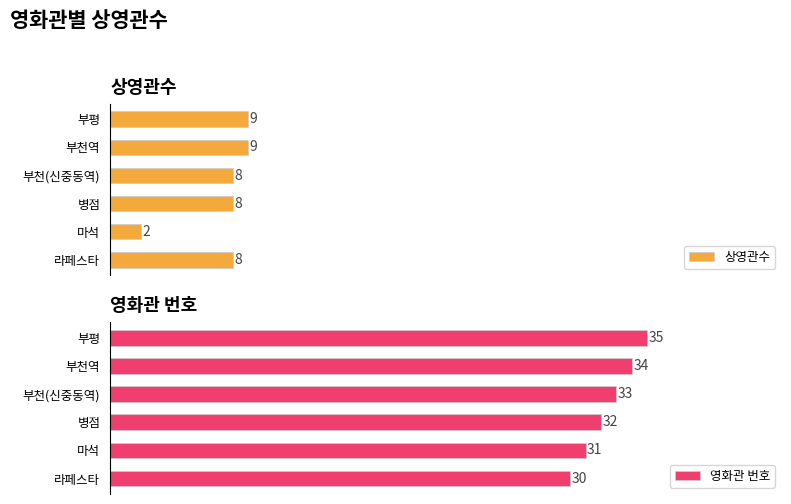

Reading left to right, what are all the values shown in this chart?

상영관수: 8	2	8	8	9	9
영화관 번호: 30	31	32	33	34	35